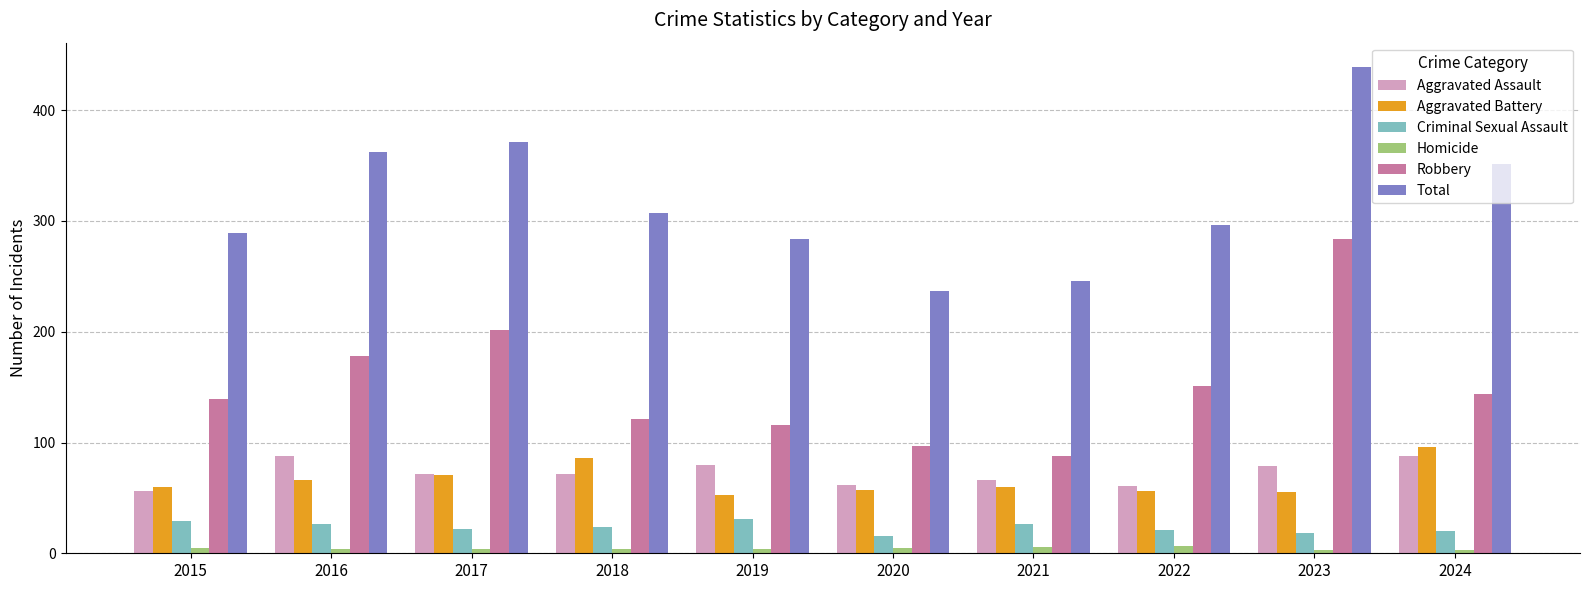

How many series are shown in this chart?

6